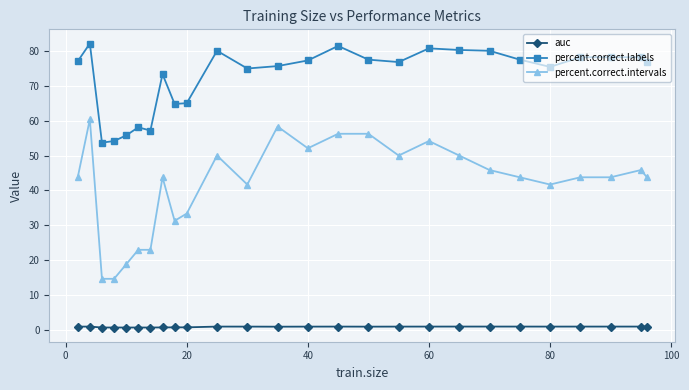

Which series has the widest spread of values?

percent.correct.intervals